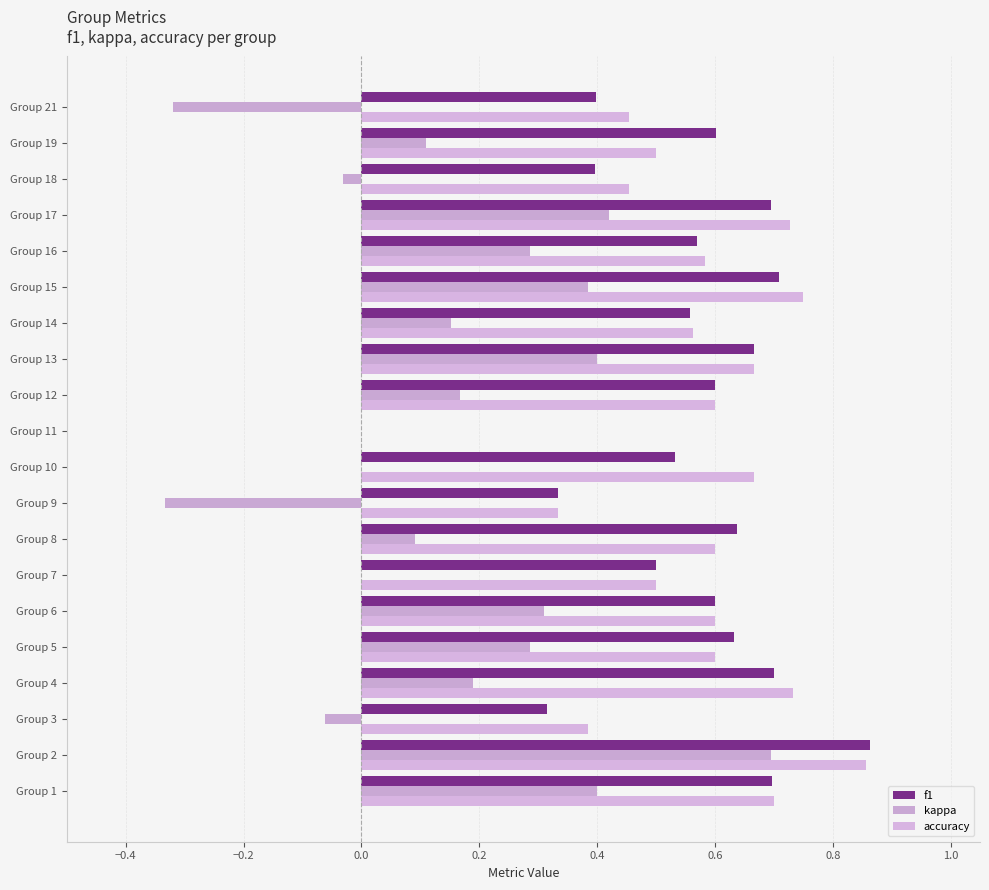

How many distinct data groups are displayed?

3